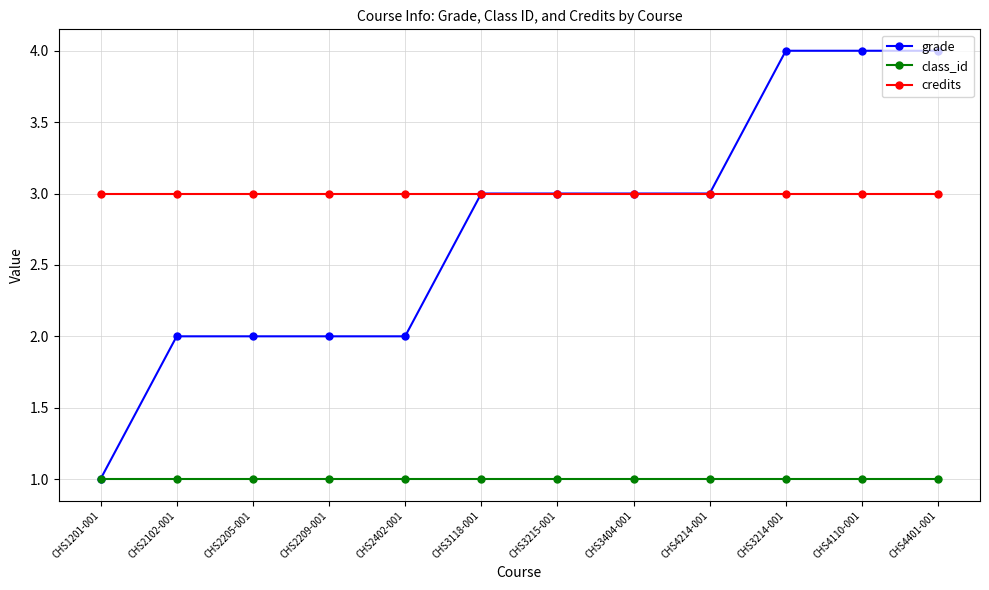

What is the label of the 6th point from the right?

CHS3215-001